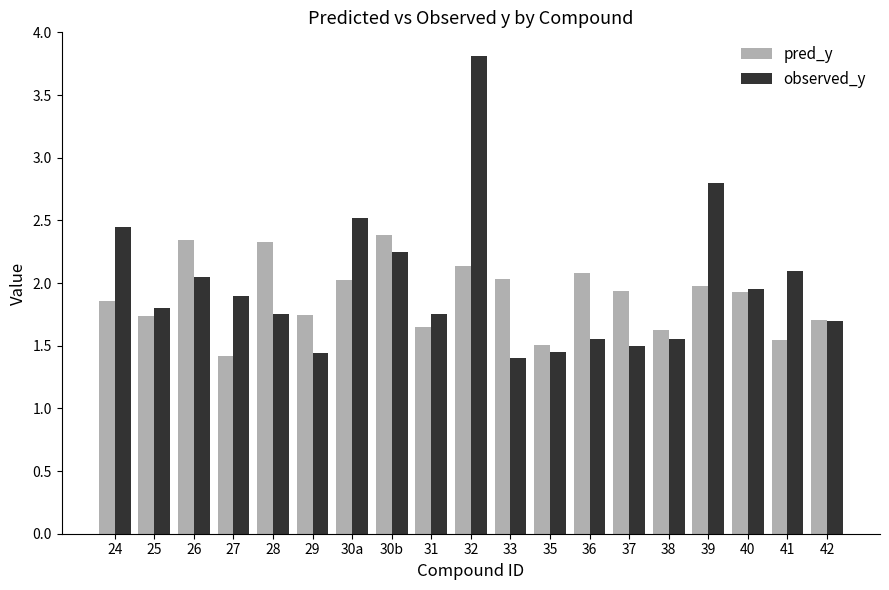

Which series changed the most between 24 and 30b?

pred_y